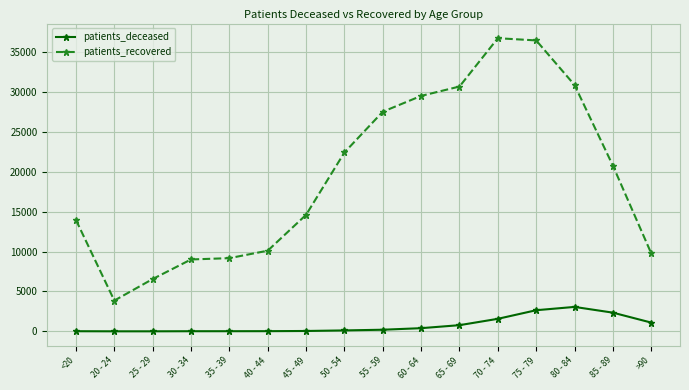

Where is the first local minimum for patients_recovered?

20 - 24